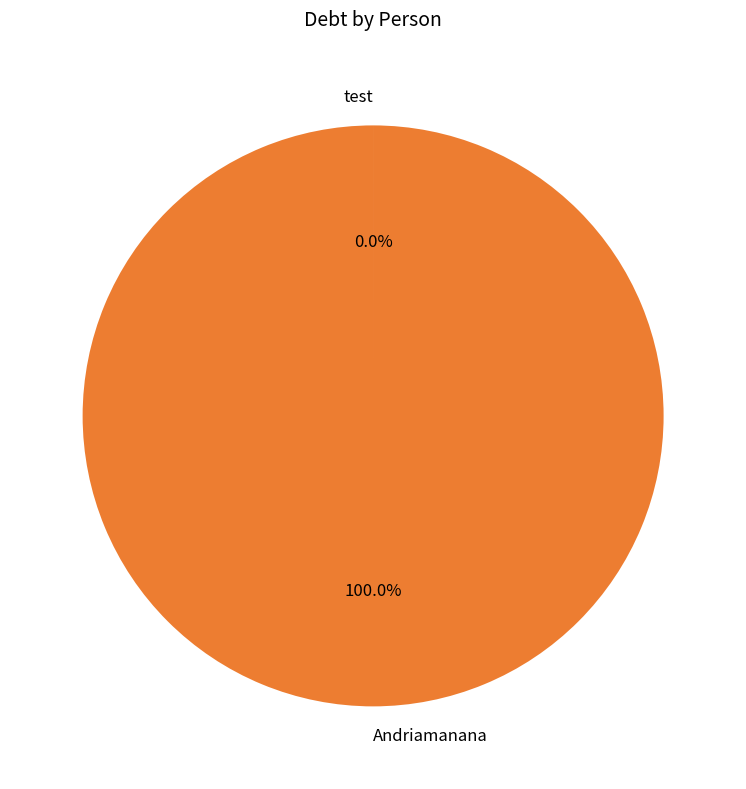

Which slice is the largest?

Andriamanana